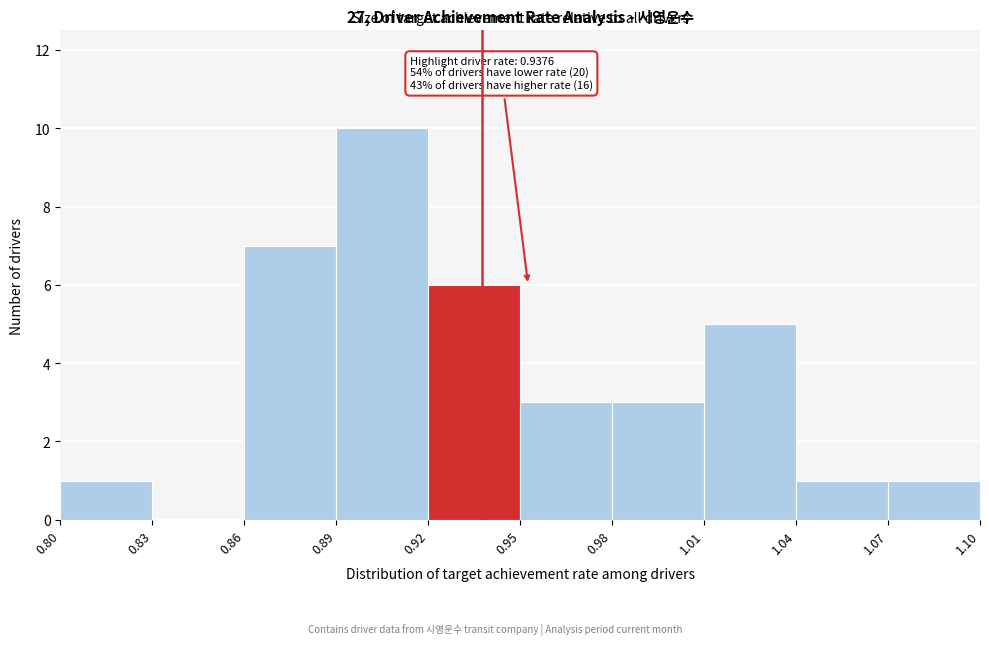

Over which range of the x-axis is the bar tallest?

0.89 to 0.92